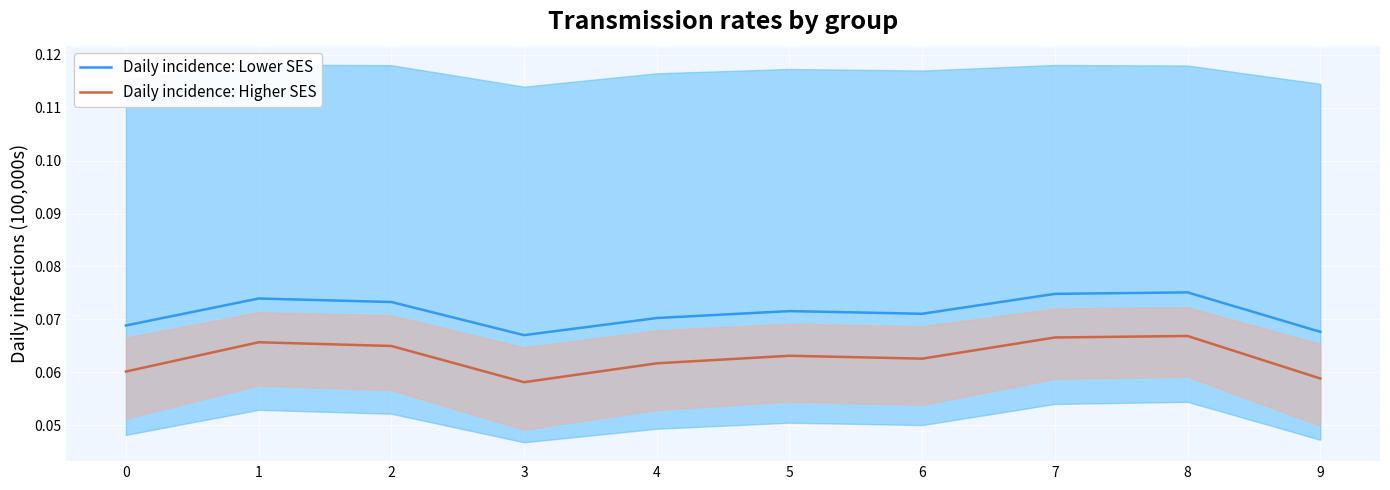

At how many categories does at least one series exceed 0?

10